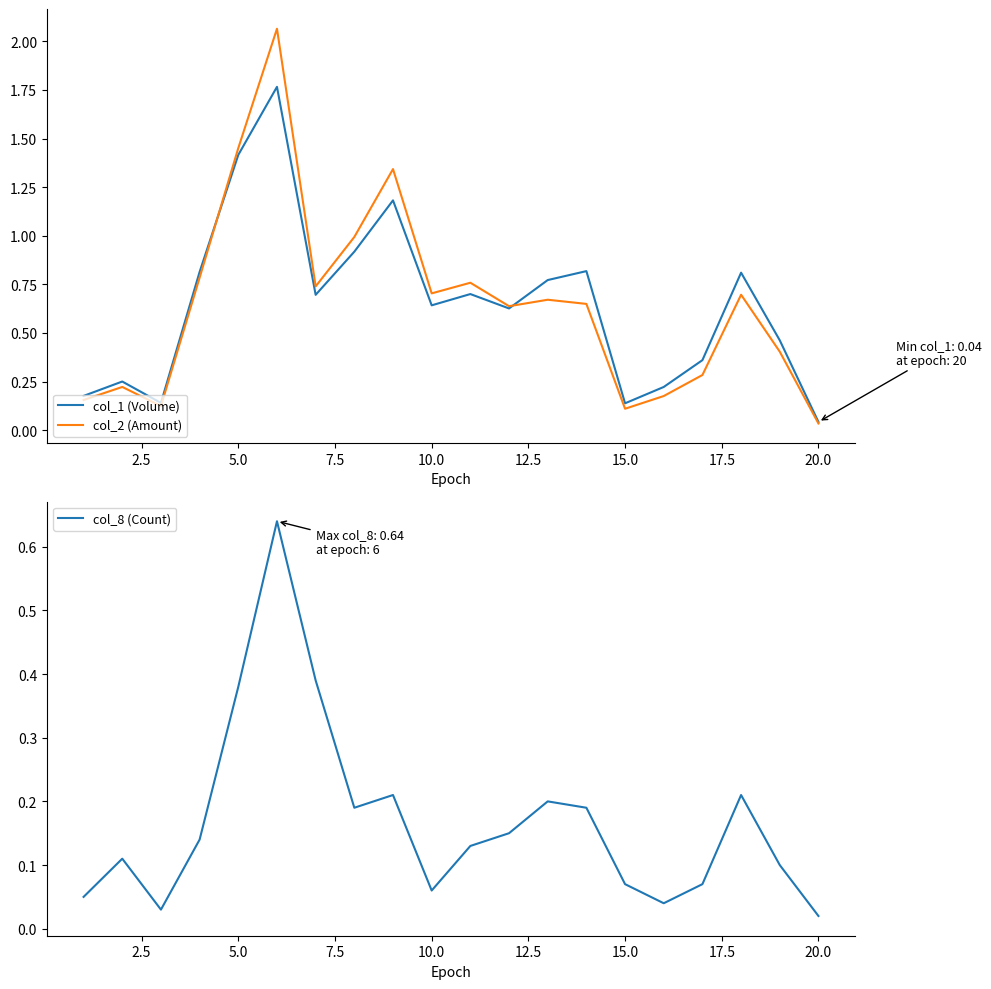

The value of col_2 (Amount) at 20.0 is 0.1. True or false?

False